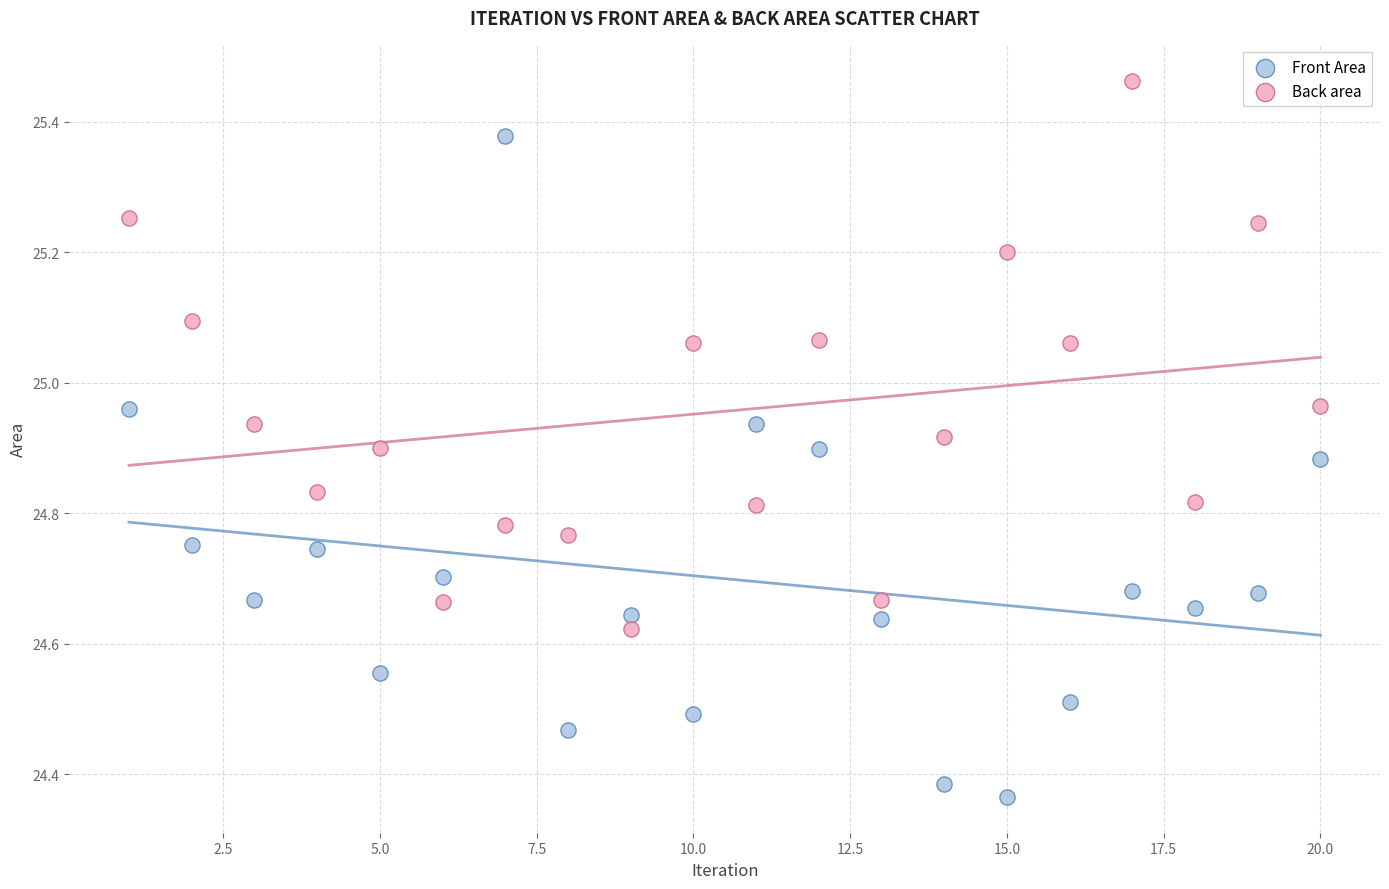

Which series contains the lowest Y value?

Front Area